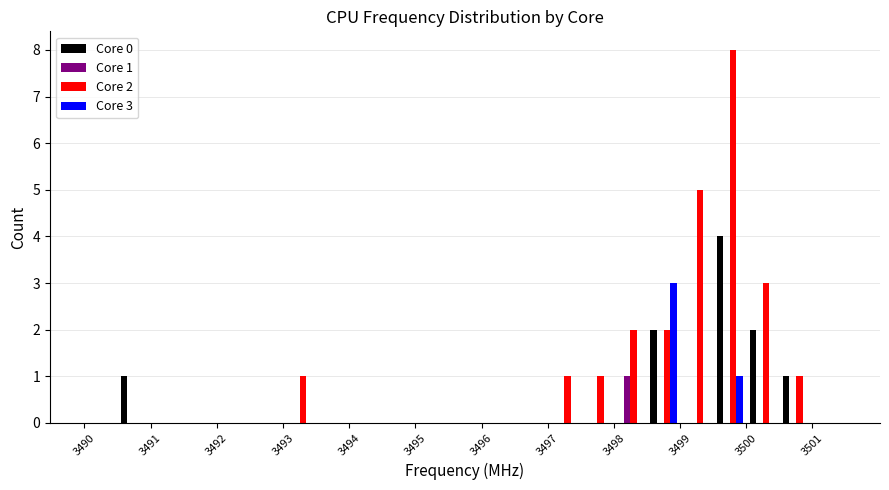

In the Core 3 series, which range on the x-axis has the tallest bar?

3498.5 to 3499.0